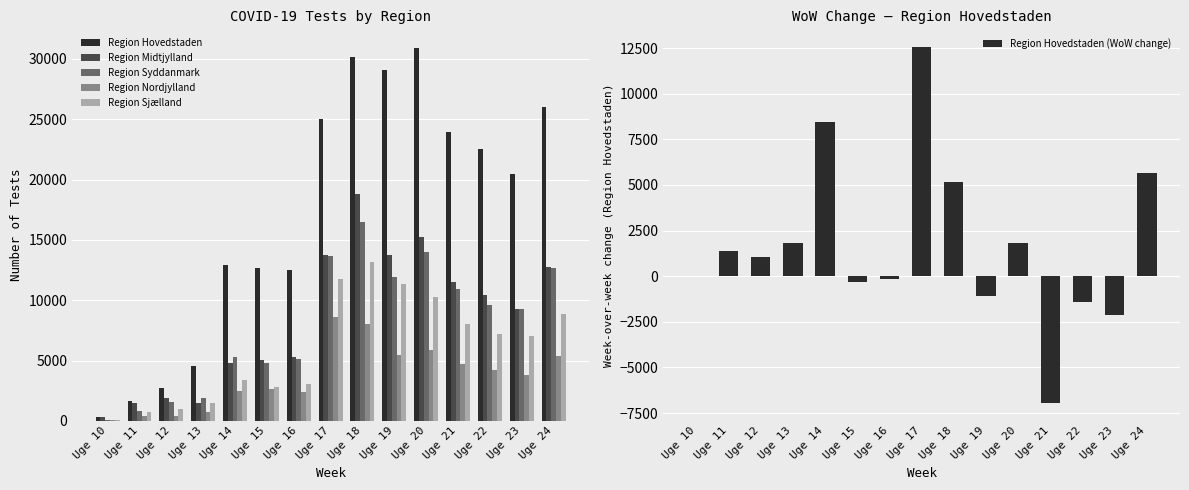

Are the bars horizontal?

No